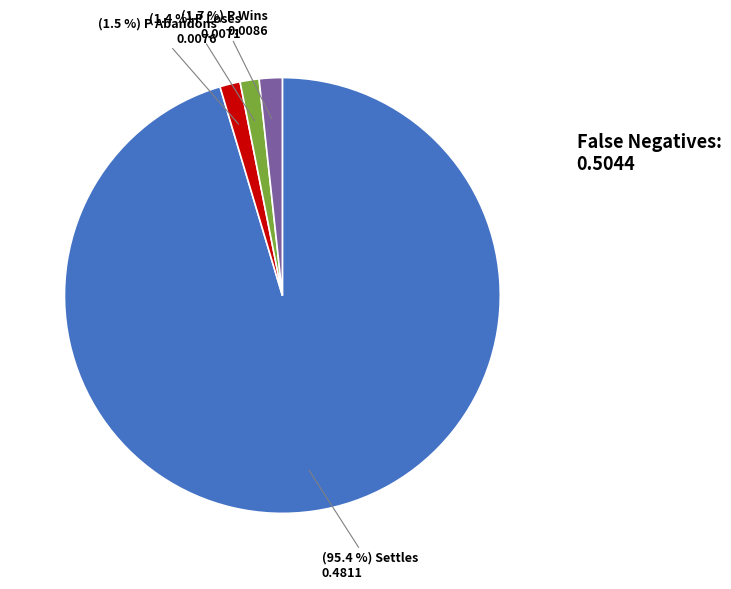

Does any single category account for the majority?

Yes